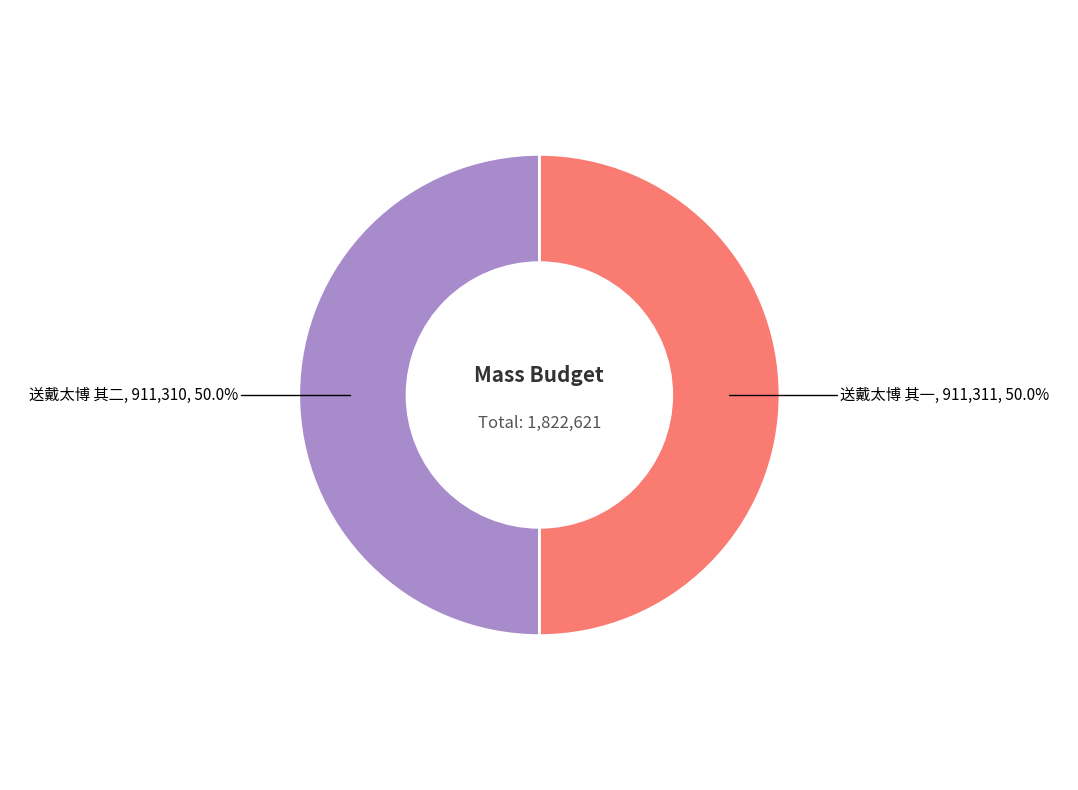

How many segments does this pie chart have?

2